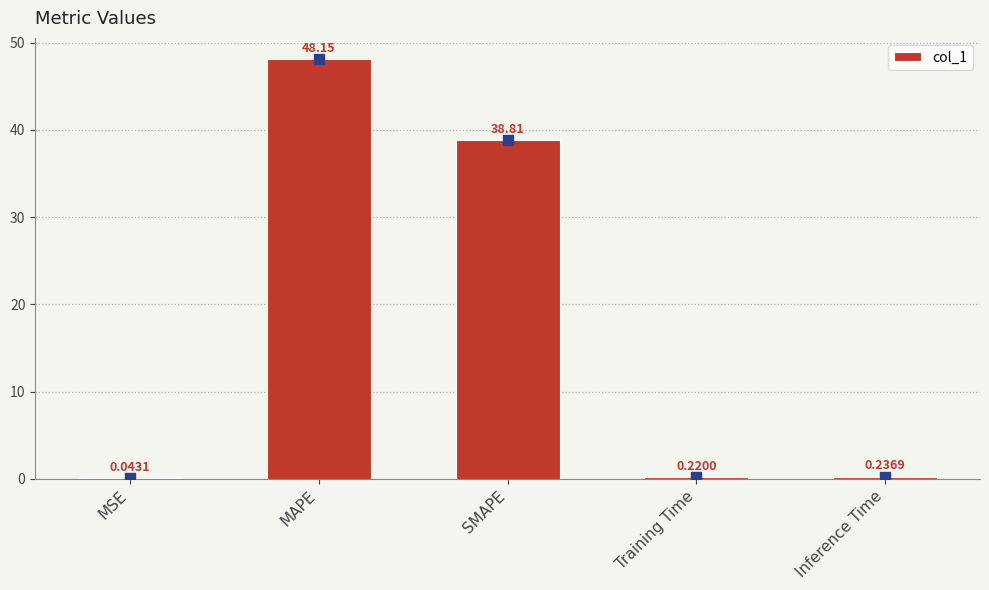

What is the change in value from MSE to Training Time?

+0.2